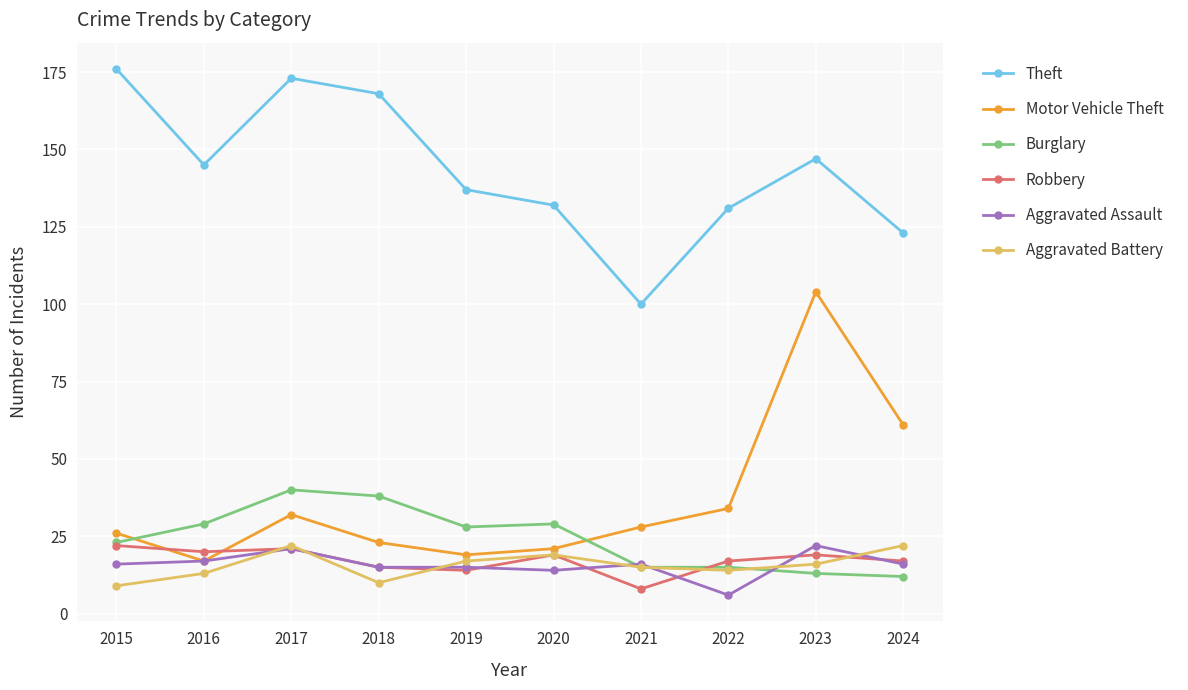

Is it true that Robbery equals 19 at 2020?

True